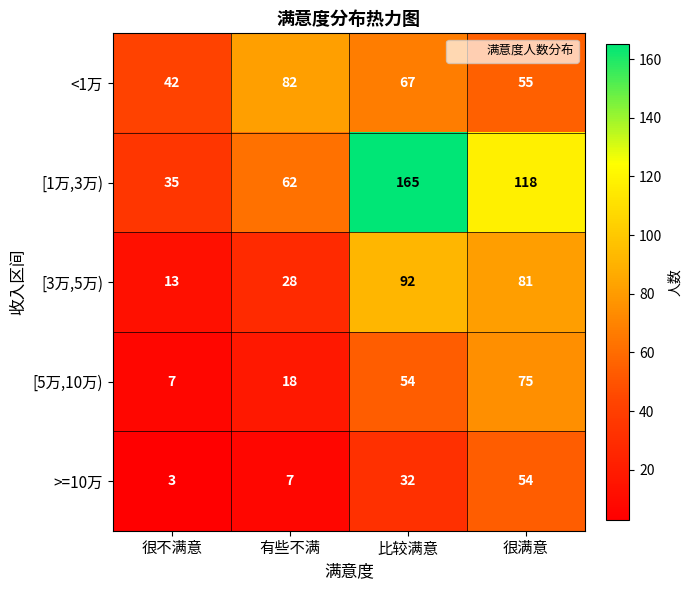

How many [1万,3万) values are between 62 and 165?

3